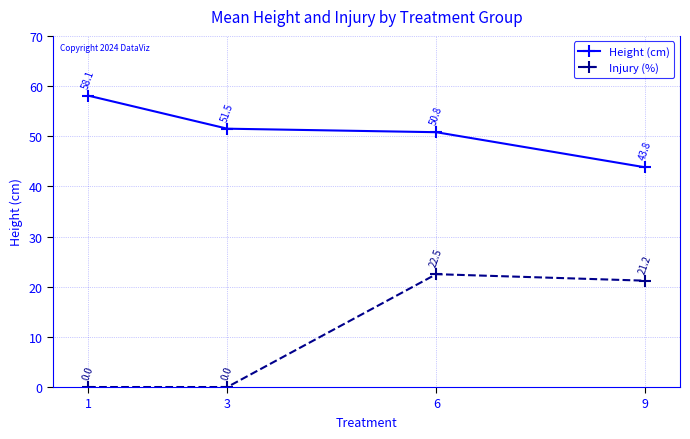

What is the maximum value shown in the chart?

58.1